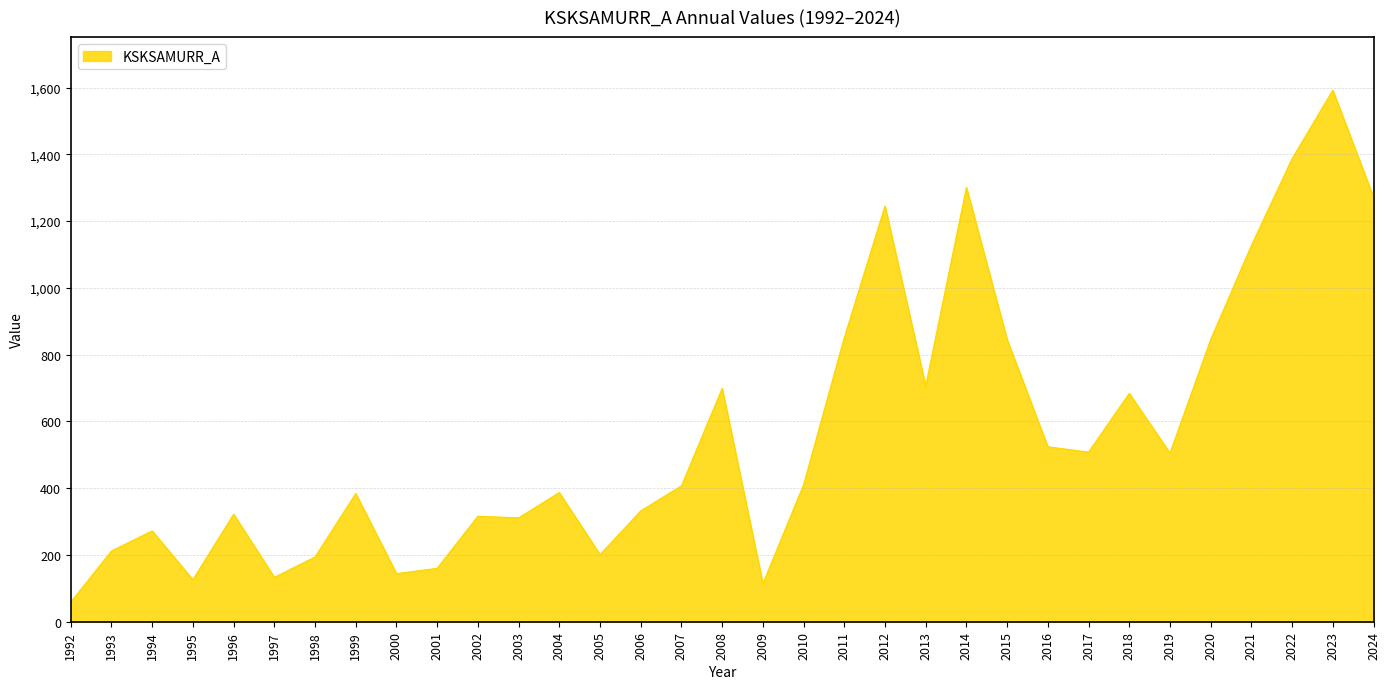

What value does the data have at 2018?

684